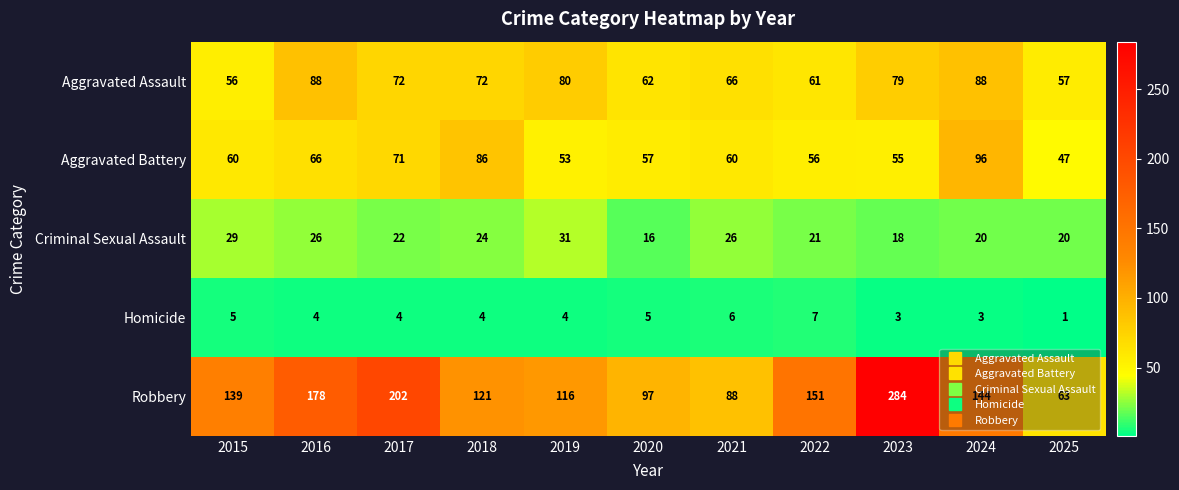

The value of Criminal Sexual Assault at 2018 is 24. True or false?

True